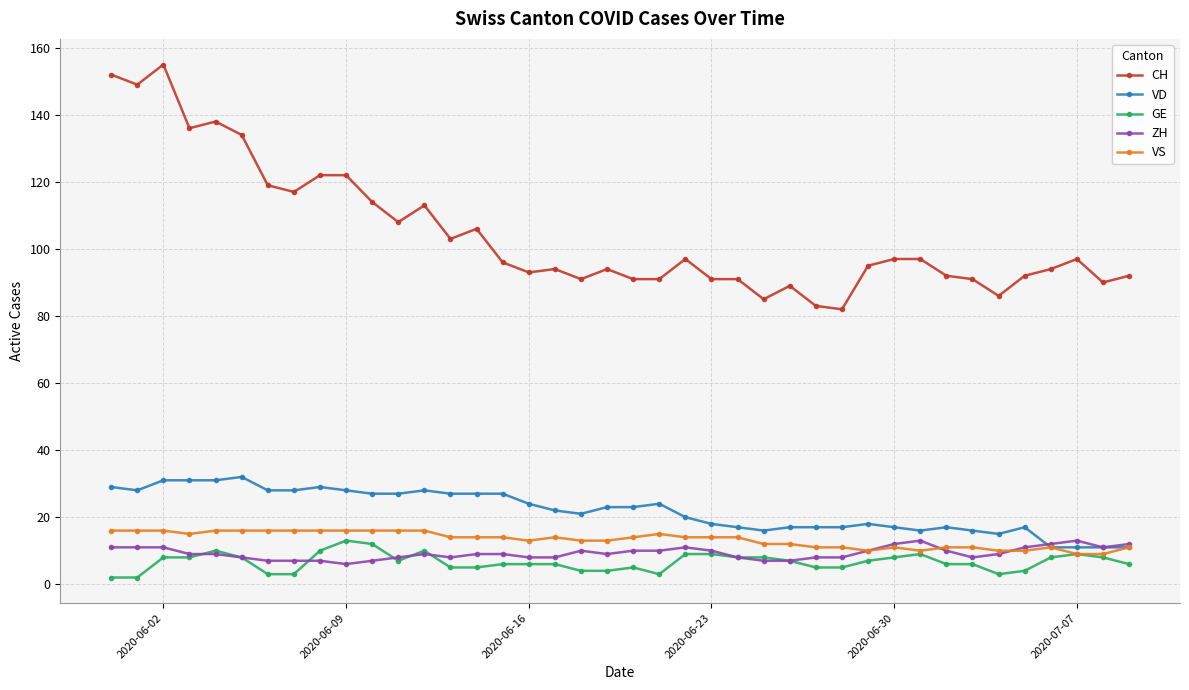

True or false: CH has more than 2 points higher than both neighbors.

True